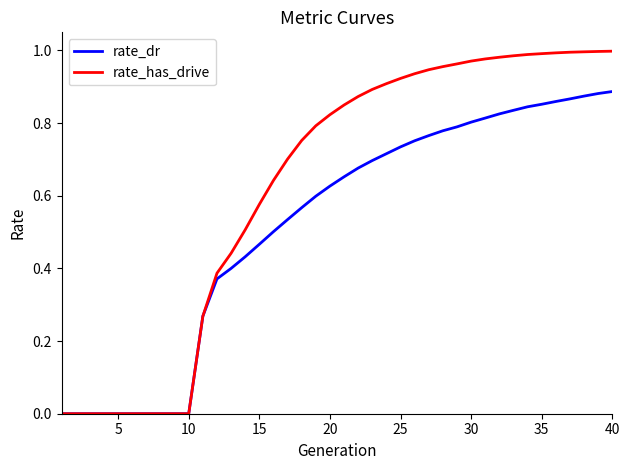

Rank the series by their average value, from highest to lowest.

rate_has_drive, rate_dr